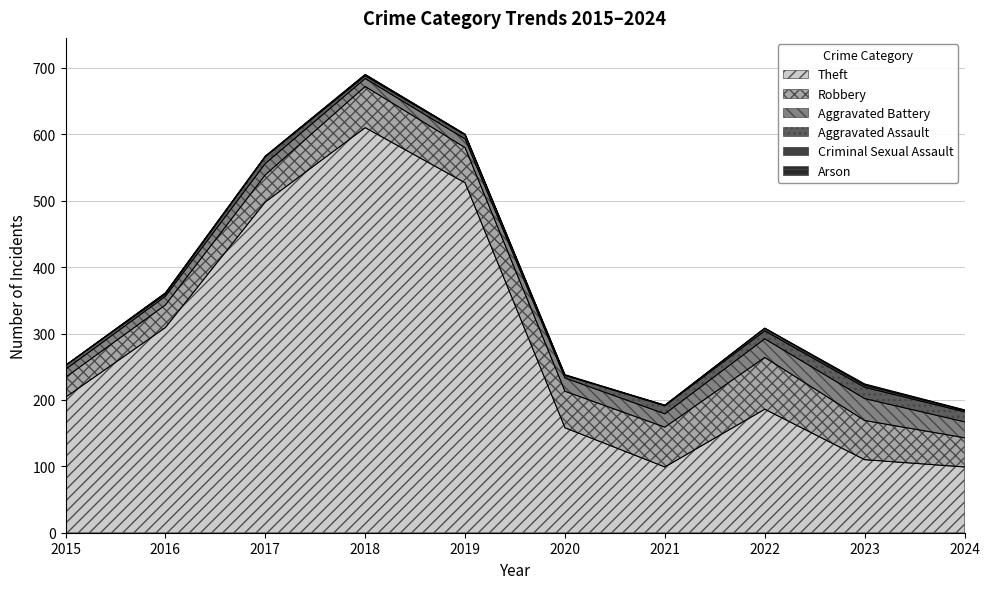

What are all the series names shown in the legend?

Theft, Robbery, Aggravated Battery, Aggravated Assault, Criminal Sexual Assault, Arson